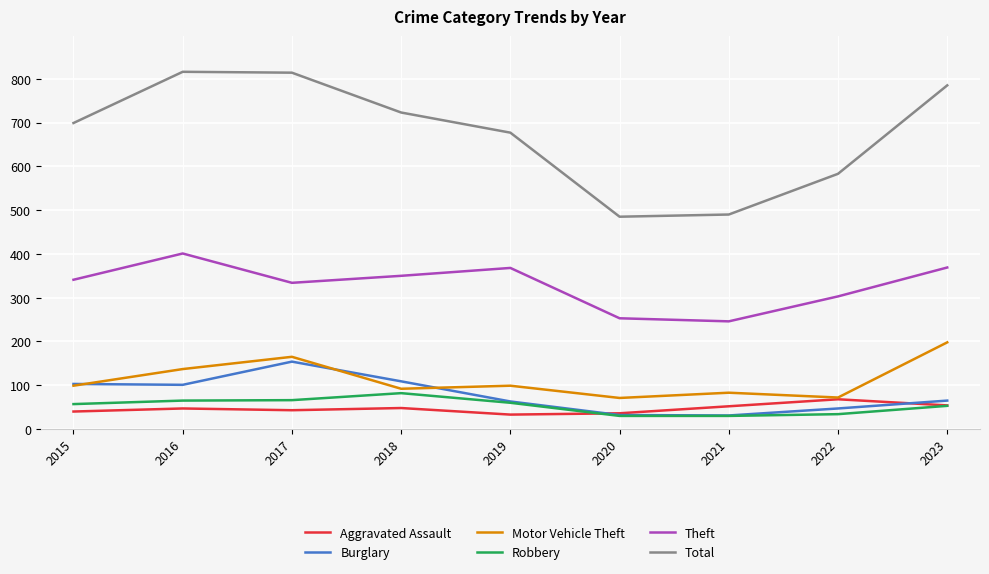

What is the smallest value displayed?

30